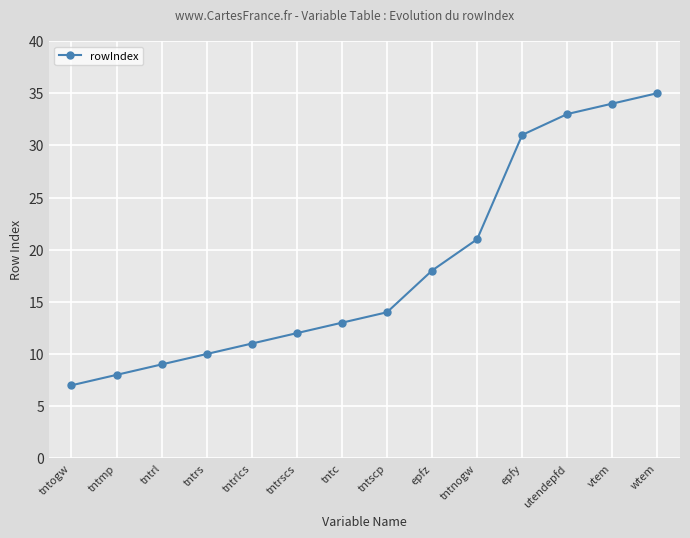

What is the label of the 5th point from the right?

tntnogw